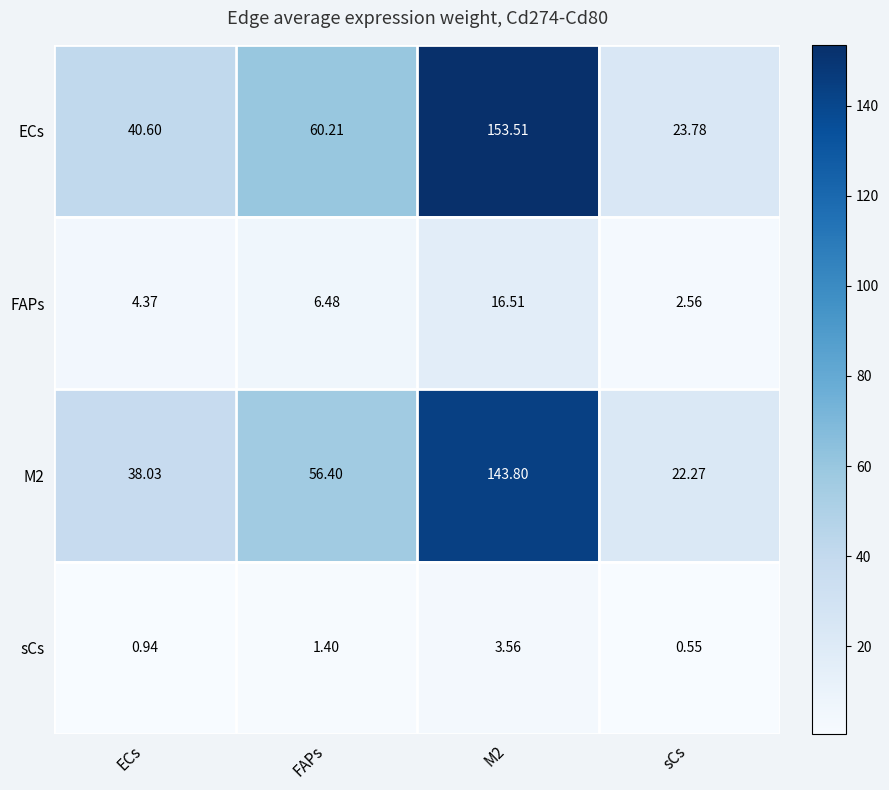

Rank the series by their maximum value, from highest to lowest.

ECs, M2, FAPs, sCs